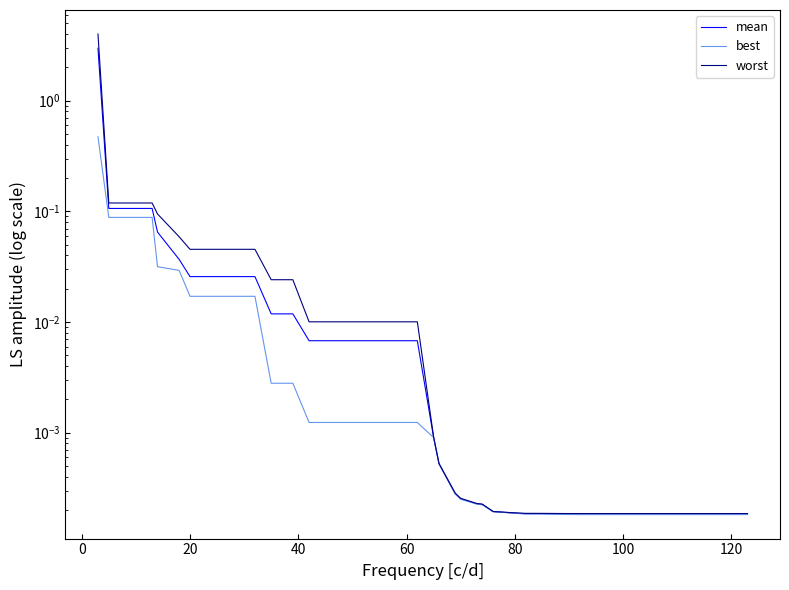

True or false: worst and best intersect in this chart.

False